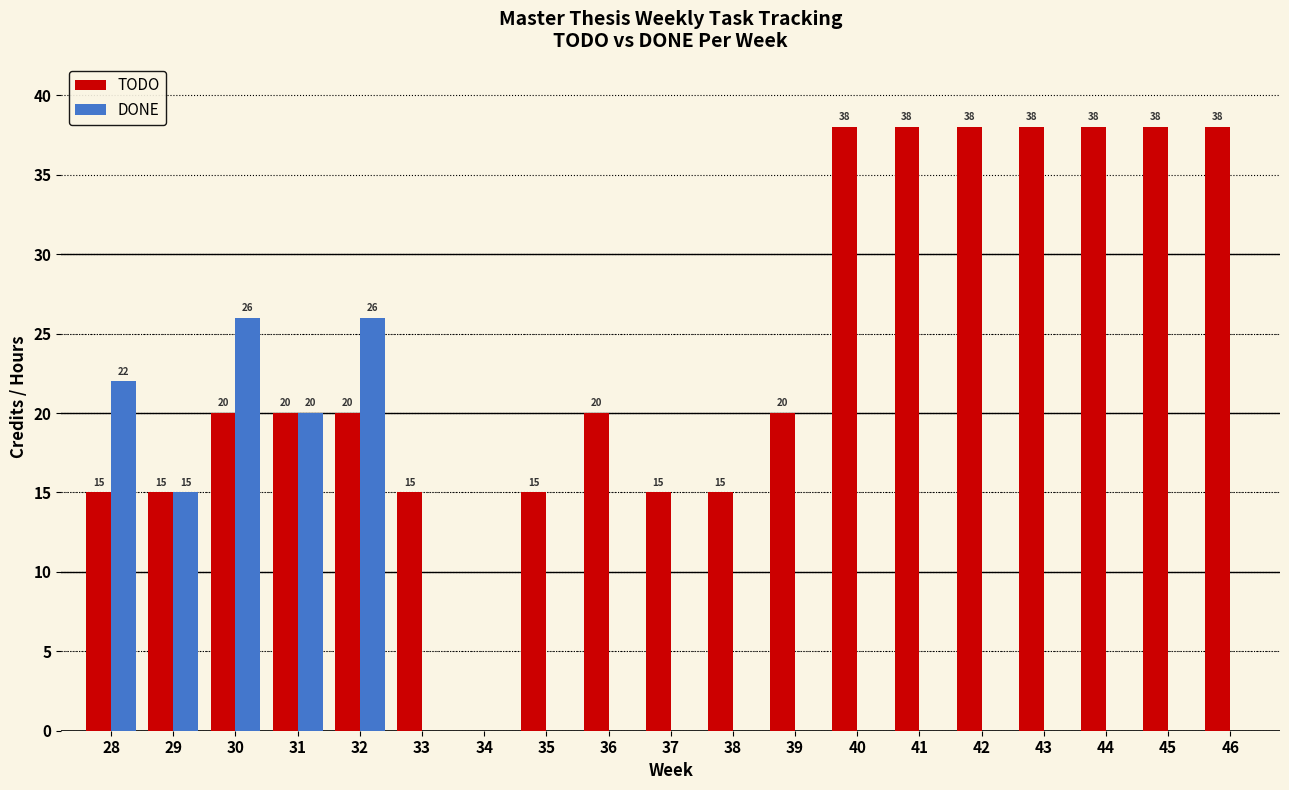

How many series are shown in this chart?

2